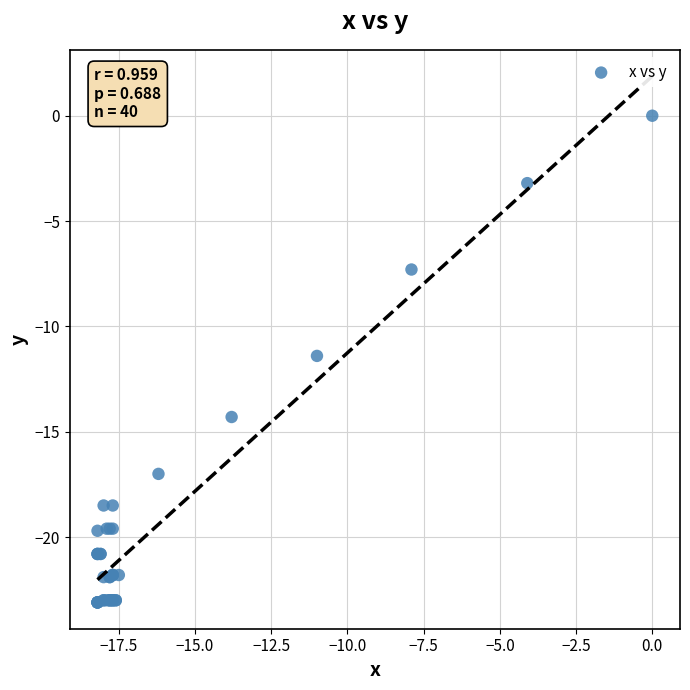

What Y value in the scatter plot is closest to -11?

-11.4